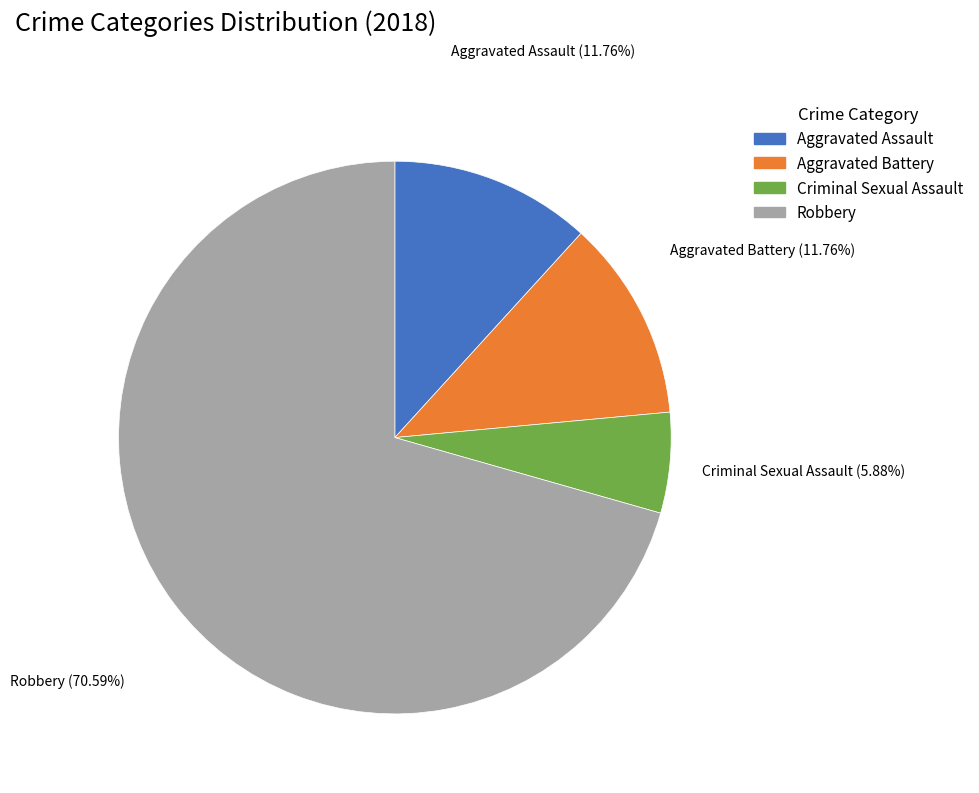

What percentage is the Aggravated Assault slice, to the nearest percent?

12%